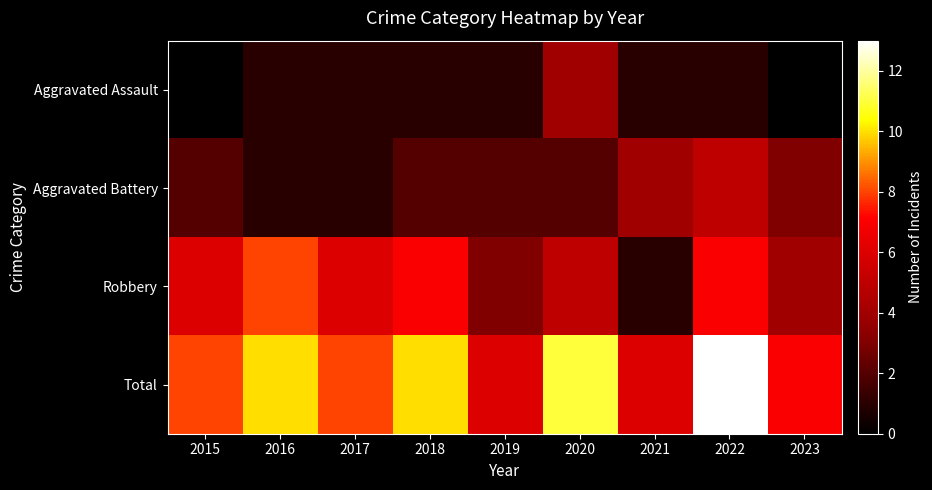

The Aggravated Assault series shows 1.0 at 2022. True or false?

True